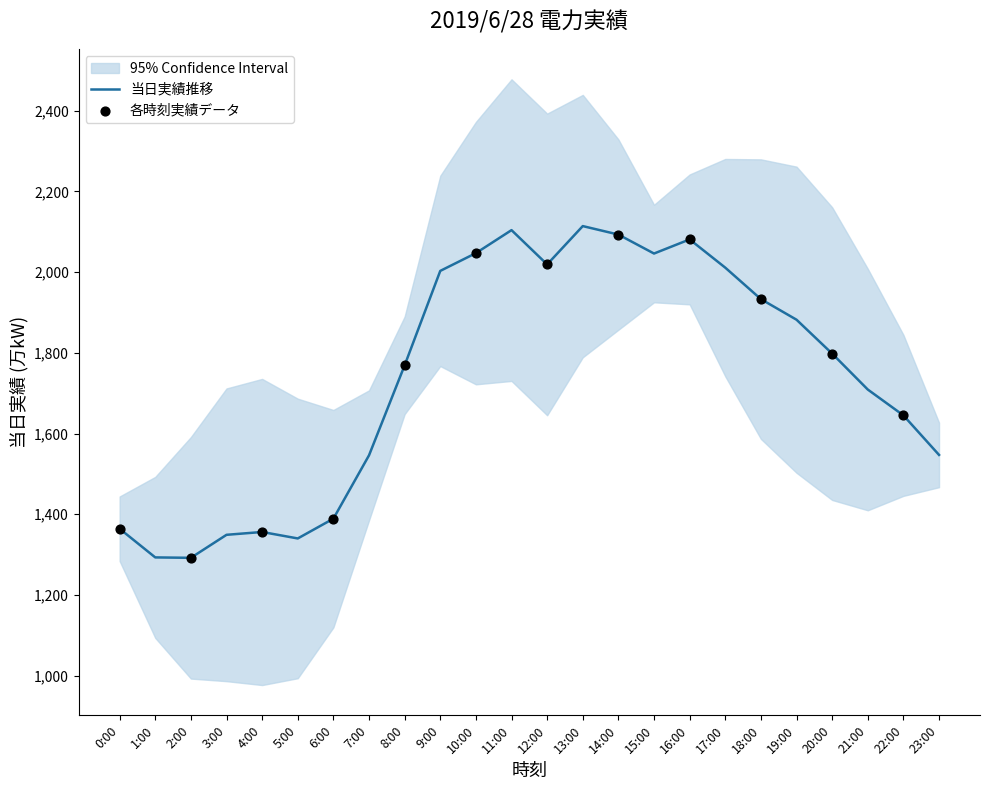

Approximately how many times larger is the value at 4:00 compared to 20:00?

0.8